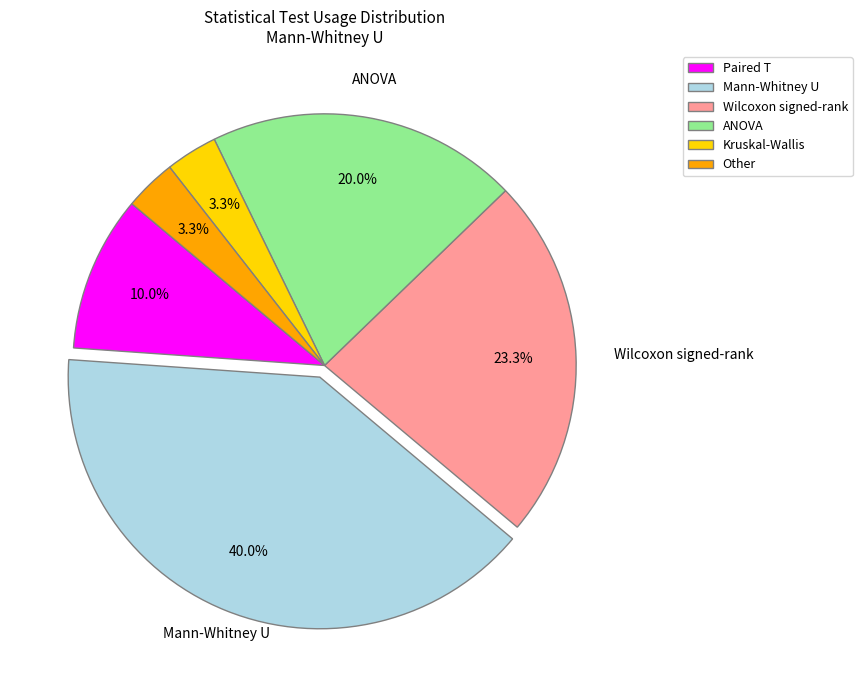

Does Kruskal-Wallis represent more than half of the total?

No